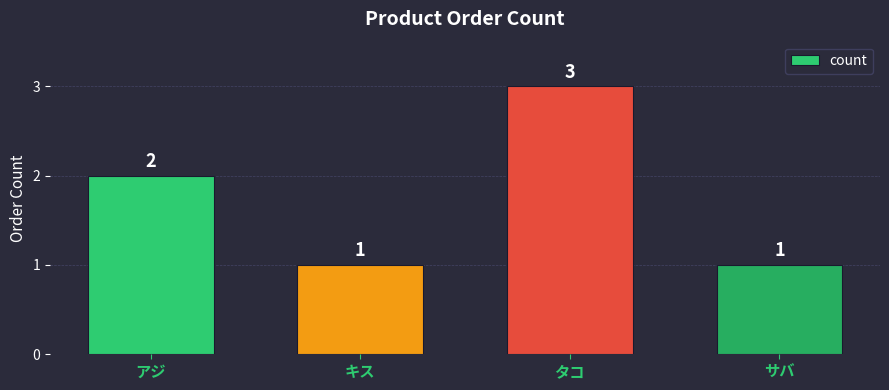

What is the value of the 3rd bar from the left?

3